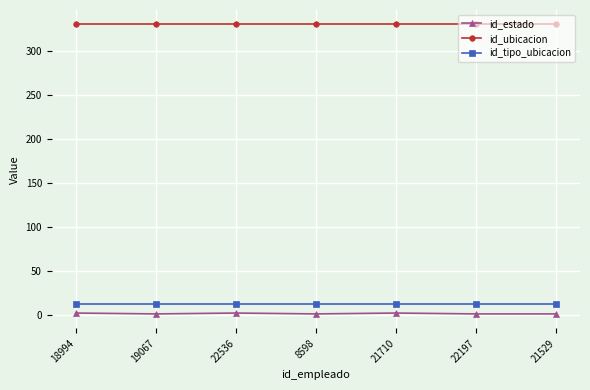

What is the average value of the id_ubicacion series?

330